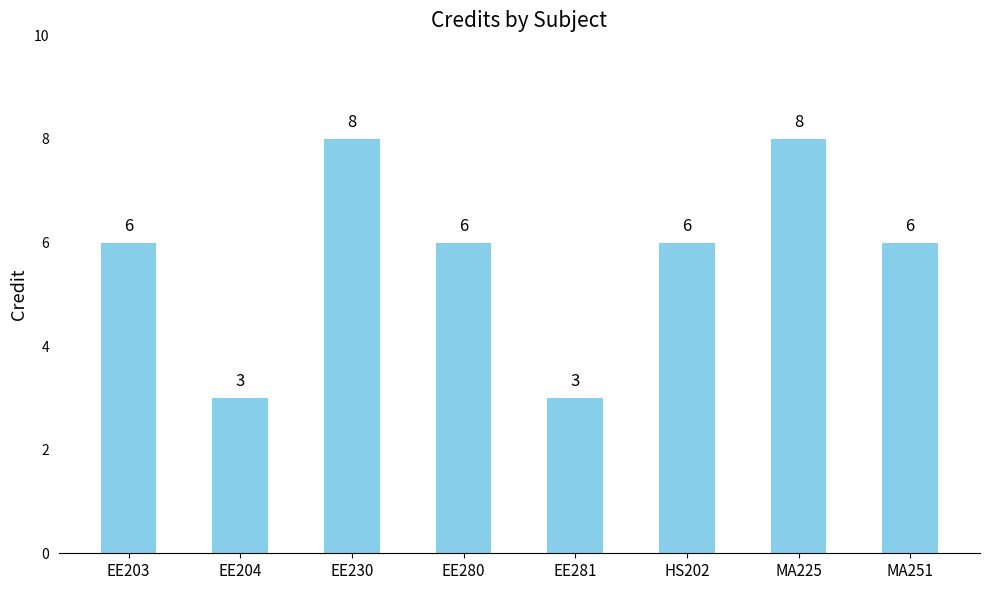

Read the value at MA251.

6